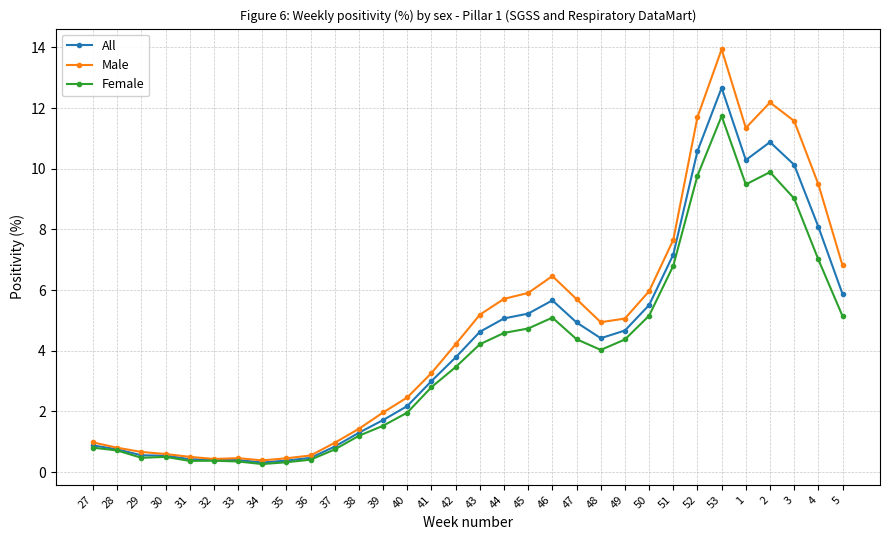

True or false: Female has more than 1 points higher than both neighbors.

True